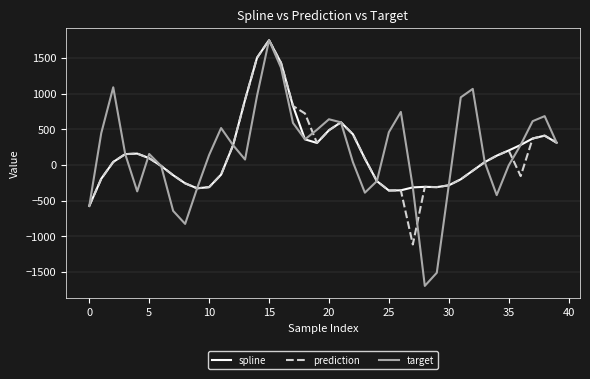

True or false: target and prediction intersect in this chart.

True